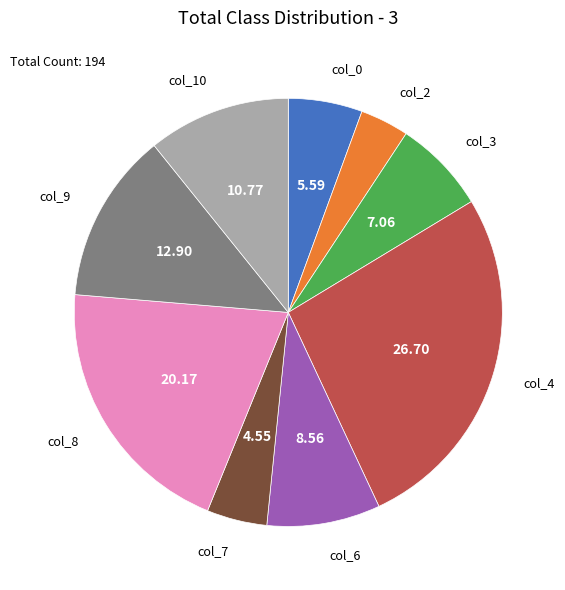

Is there a majority slice in this chart?

No